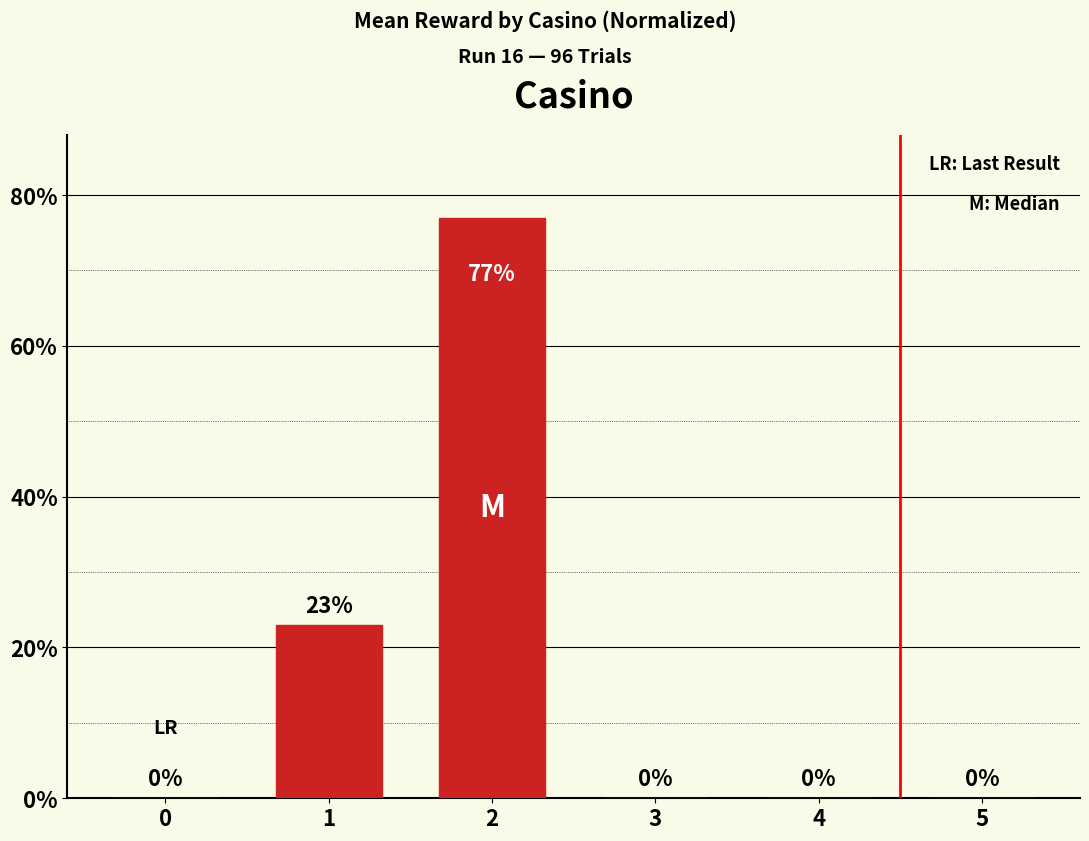

True or false: the data shows 0.0 at 0.

True